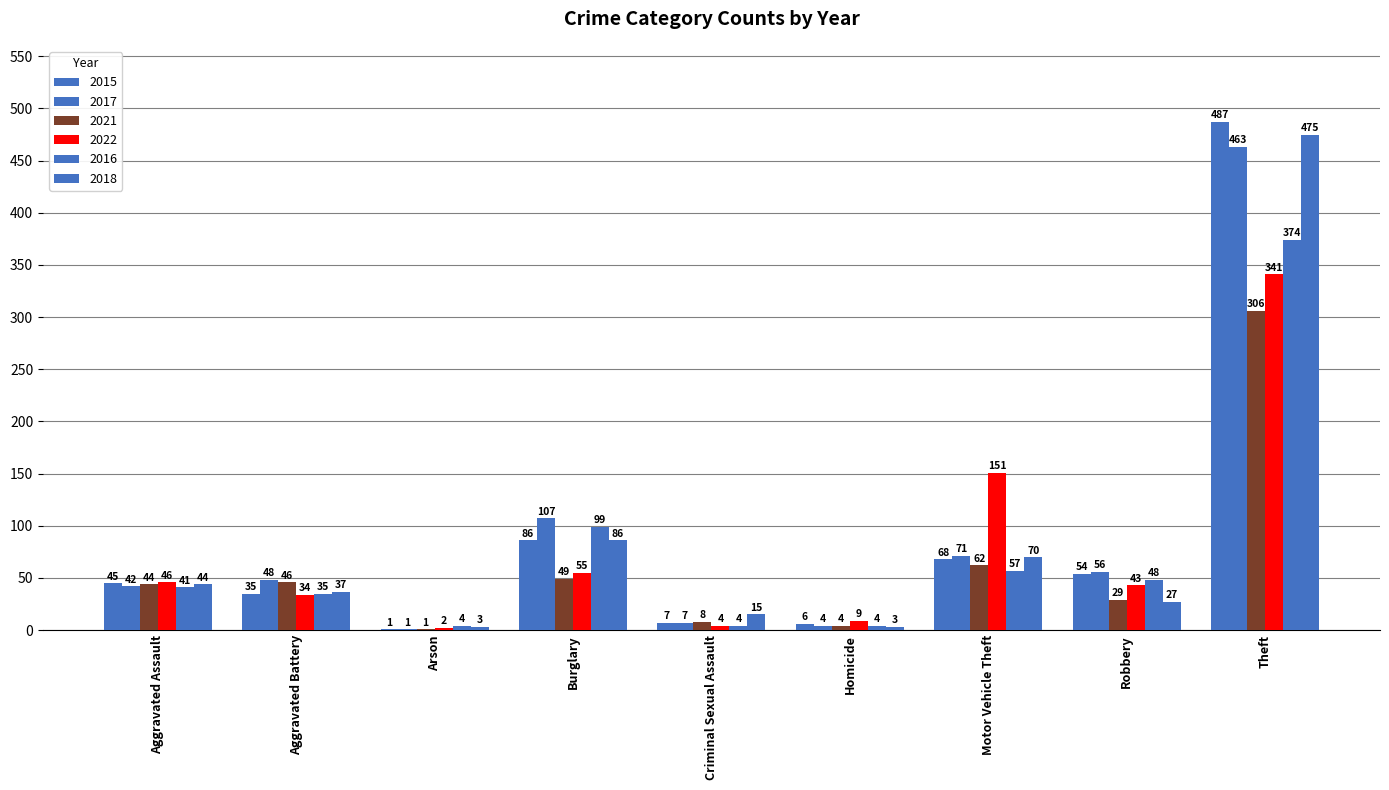

How many series are shown in this chart?

6